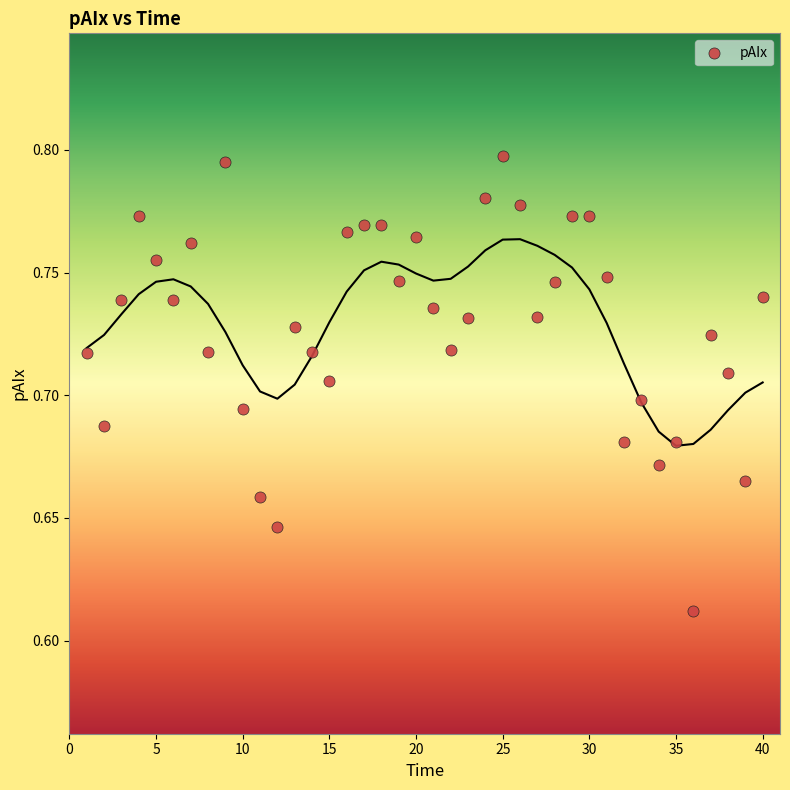

What is the range of X values (max minus min)?

39.0